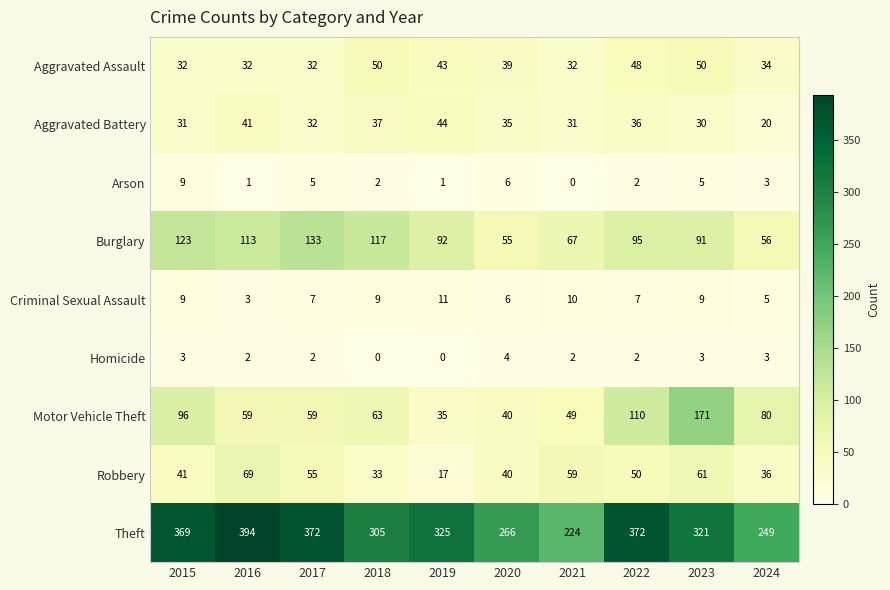

At how many categories does at least one series exceed 144?

10